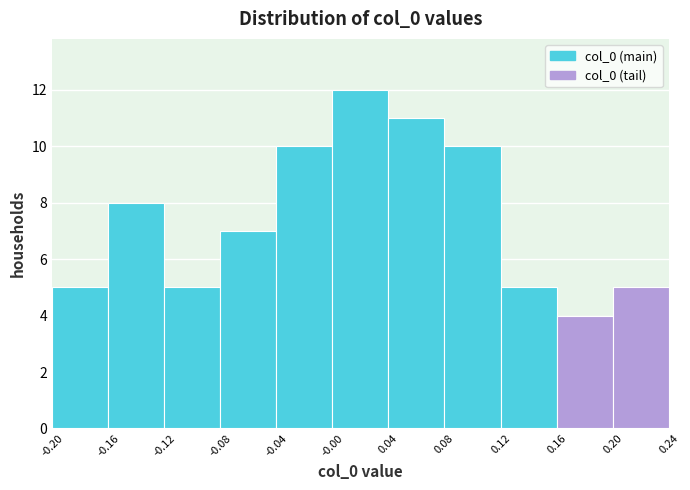

Reading left to right, list every bar in this chart as the range it spans on the x-axis followed by its height. The values are not printed on the chart, so give them approximately, as read against the axis.

-0.20 to -0.16: 5
-0.16 to -0.12: 8
-0.12 to -0.08: 5
-0.08 to -0.04: 7
-0.04 to -0.00: 10
-0.00 to 0.04: 12
0.04 to 0.08: 11
0.08 to 0.12: 10
0.12 to 0.16: 5
0.16 to 0.20: 4
0.20 to 0.24: 5